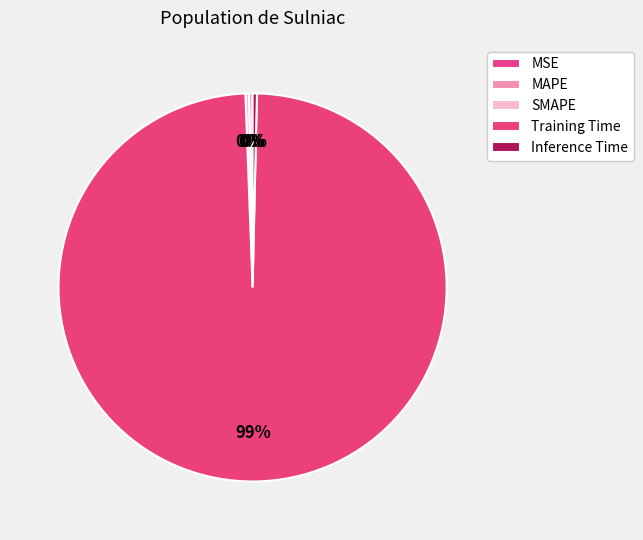

To the nearest percent, what is the difference between the largest and smallest slice percentages?

99%